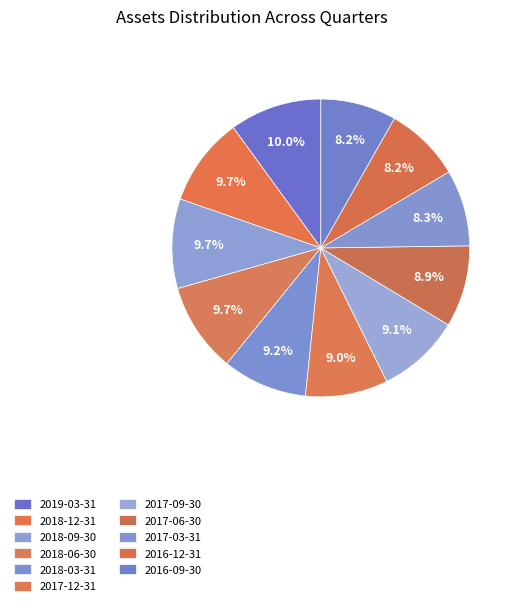

To the nearest percent, what is the combined percentage of 2019-03-31 and 2018-12-31?

20%